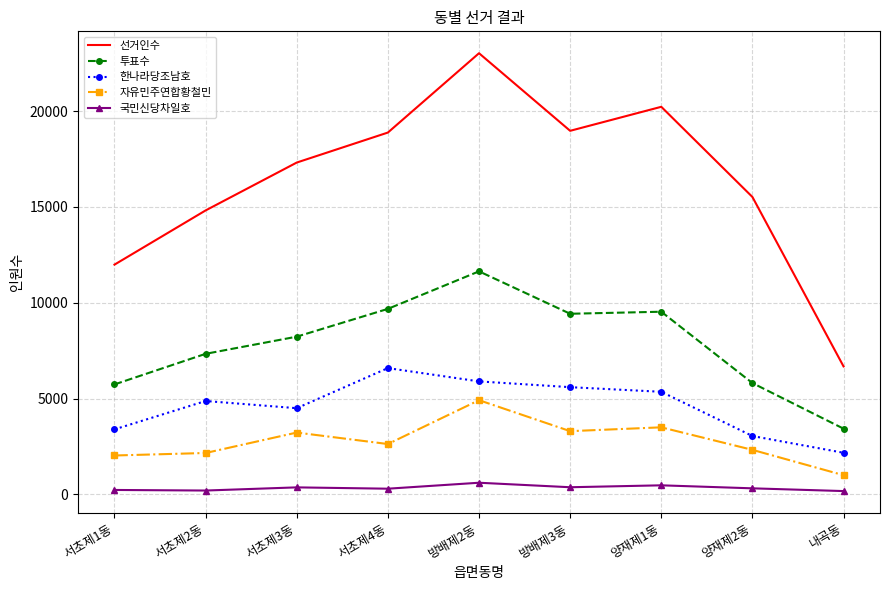

True or false: 자유민주연합황철민 and 한나라당조남호 cross at least once.

False